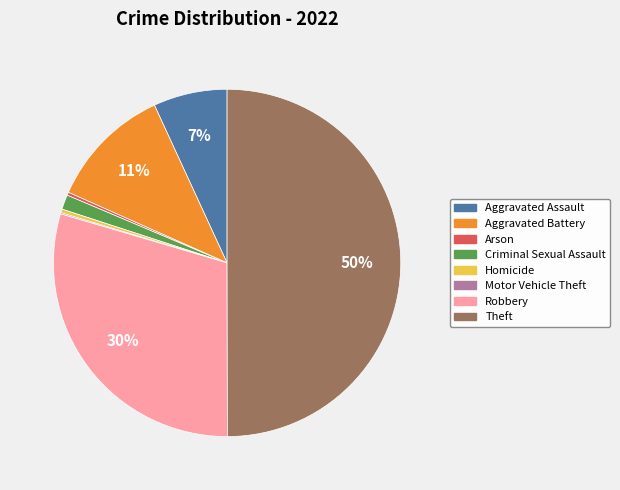

To the nearest percent, what is the average slice percentage?

12%